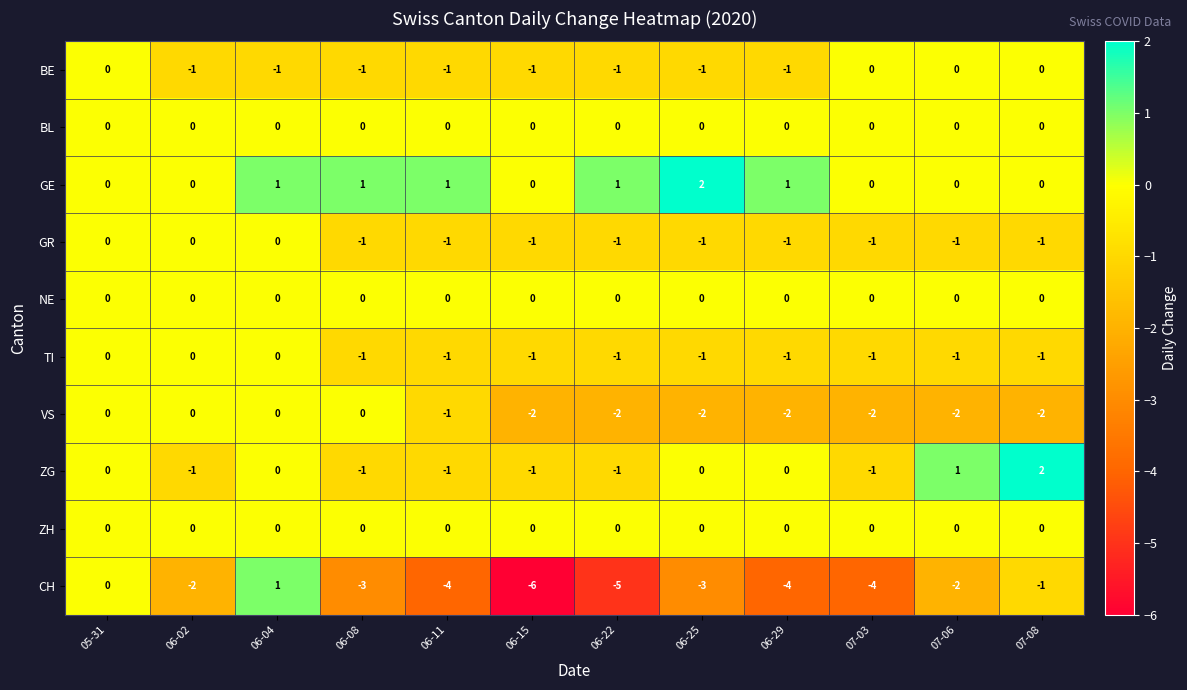

Which category has the lowest value across all series?

06-15